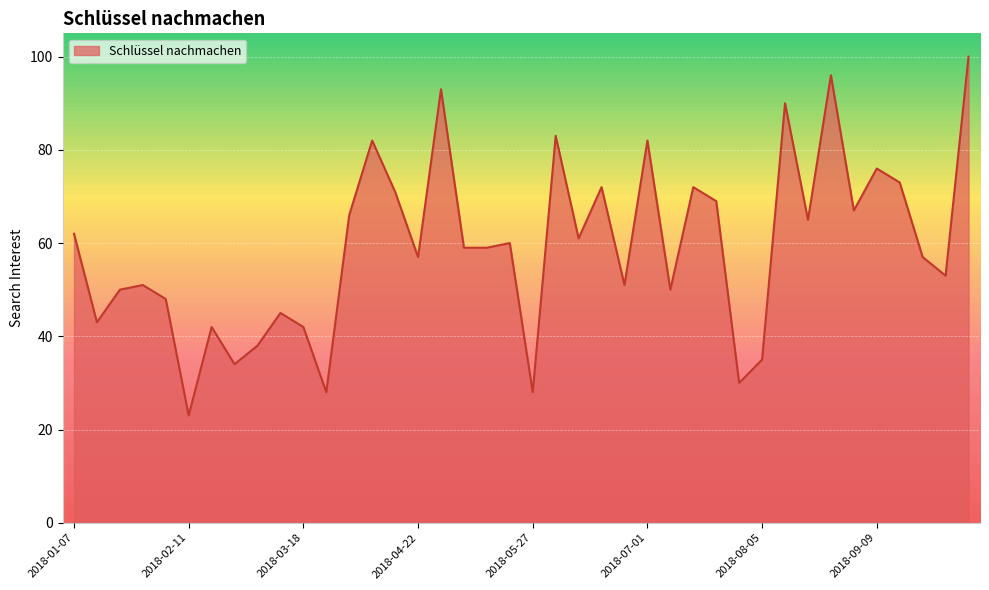

What is the minimum value shown in the chart?

23